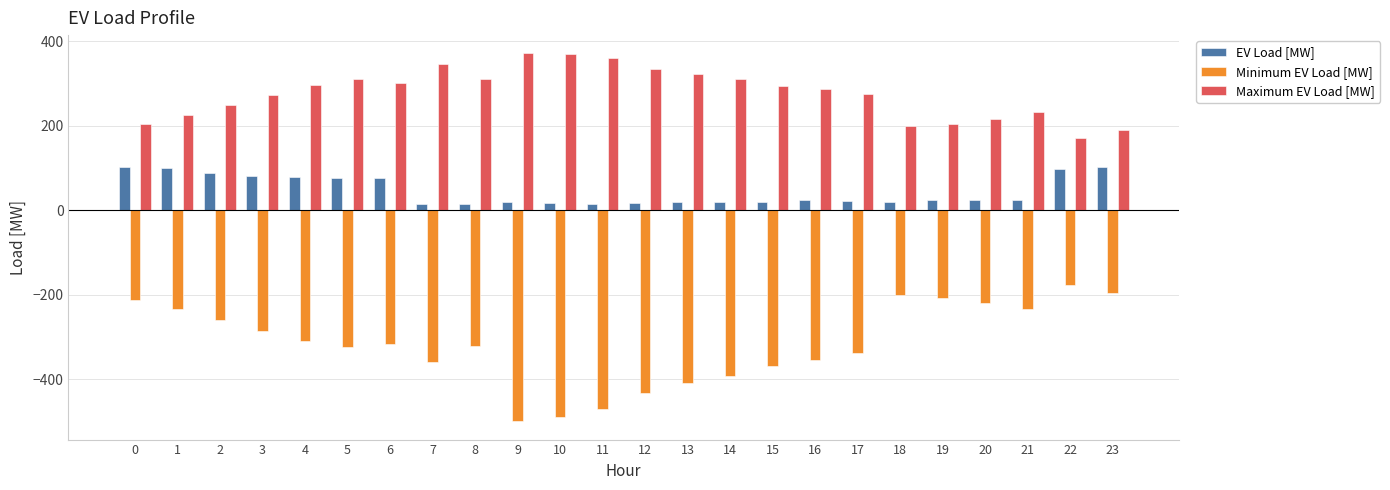

How many categories are shown in the chart?

24